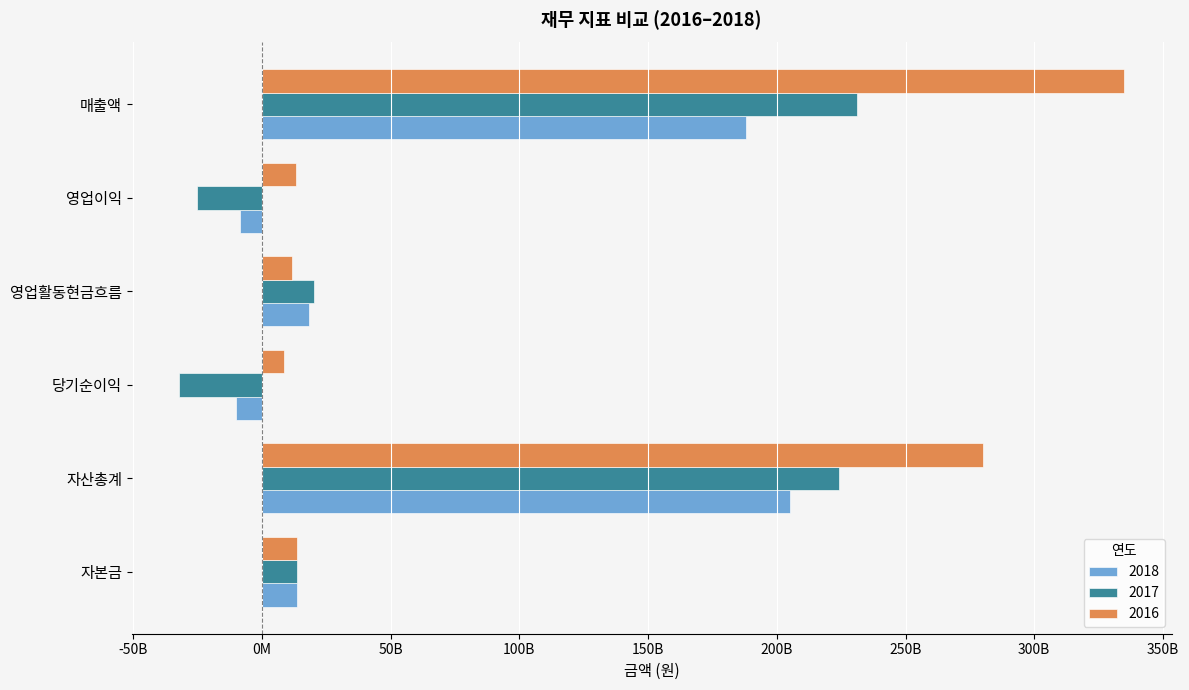

Which category has the lowest value across all series?

당기순이익